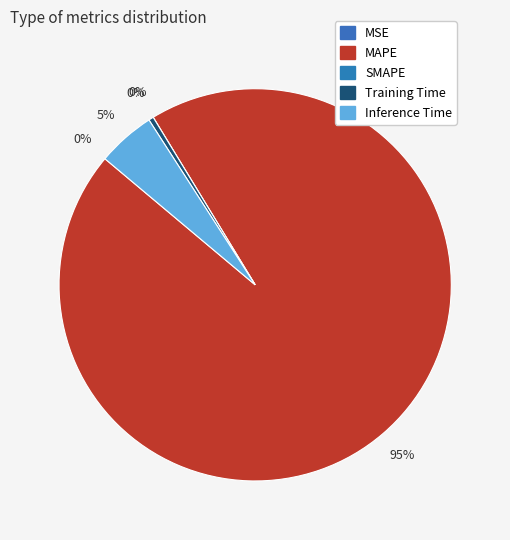

What portion of the pie excludes SMAPE?

100.0%